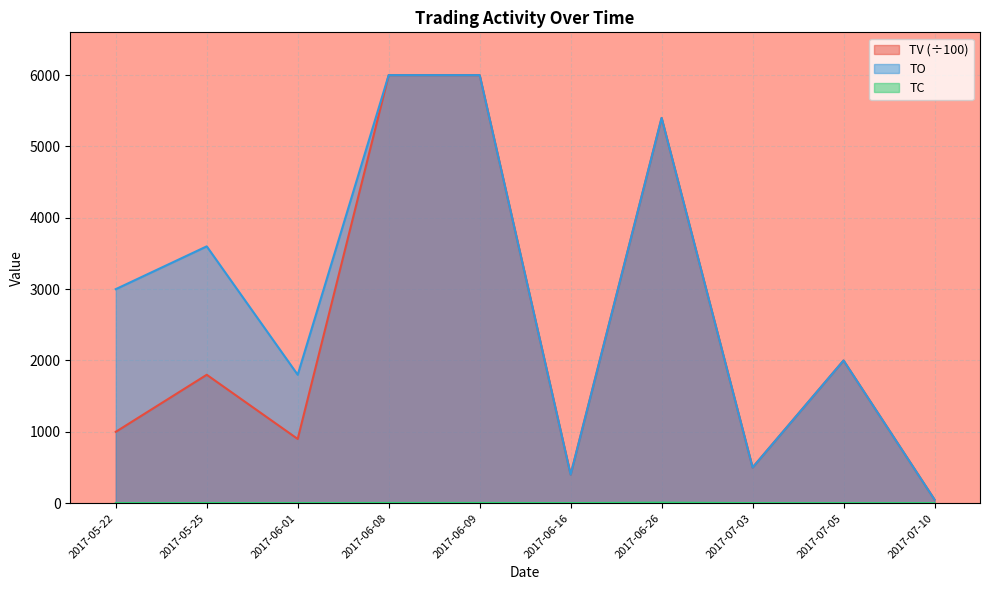

Reading right to left, extract all data points from this chart.

TV: 2017-07-10=50	2017-07-05=2000	2017-07-03=500	2017-06-26=5400	2017-06-16=400	2017-06-09=6000	2017-06-08=6000	2017-06-01=900	2017-05-25=1800	2017-05-22=1000
TO: 2017-07-10=50	2017-07-05=2000	2017-07-03=500	2017-06-26=5400	2017-06-16=400	2017-06-09=6000	2017-06-08=6000	2017-06-01=1800	2017-05-25=3600	2017-05-22=3000
TC: 2017-07-10=1	2017-07-05=1	2017-07-03=1	2017-06-26=7	2017-06-16=1	2017-06-09=3	2017-06-08=3	2017-06-01=1	2017-05-25=2	2017-05-22=1